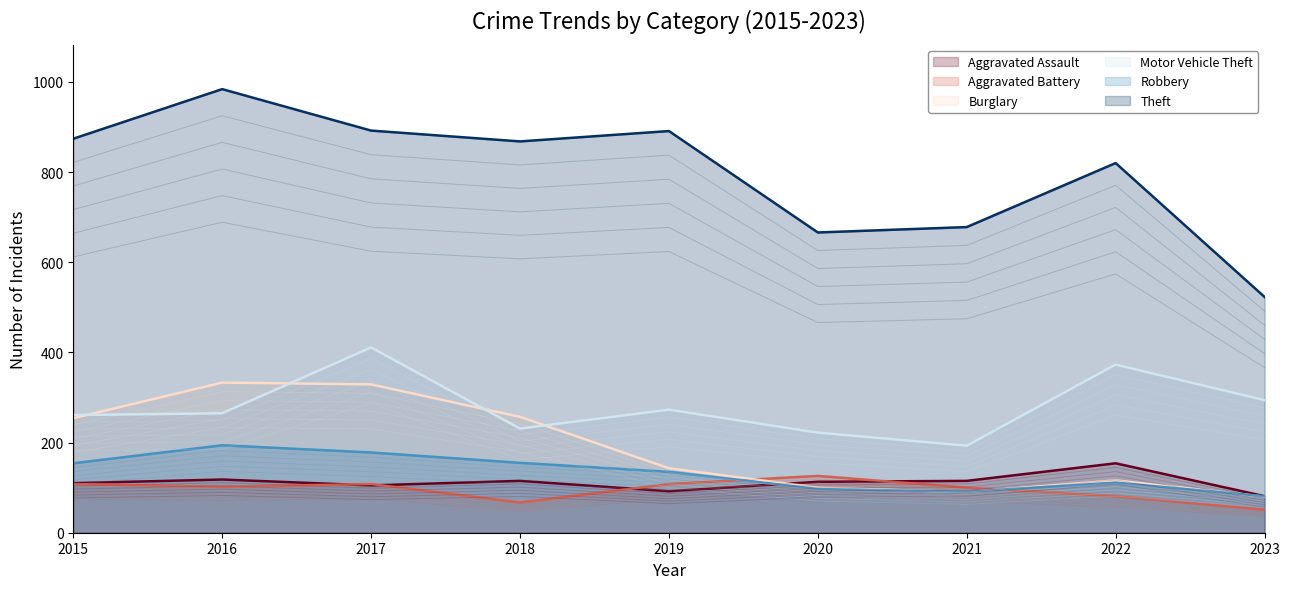

List the labels in order of Motor Vehicle Theft value, smallest first.

2021, 2020, 2018, 2015, 2016, 2019, 2023, 2022, 2017